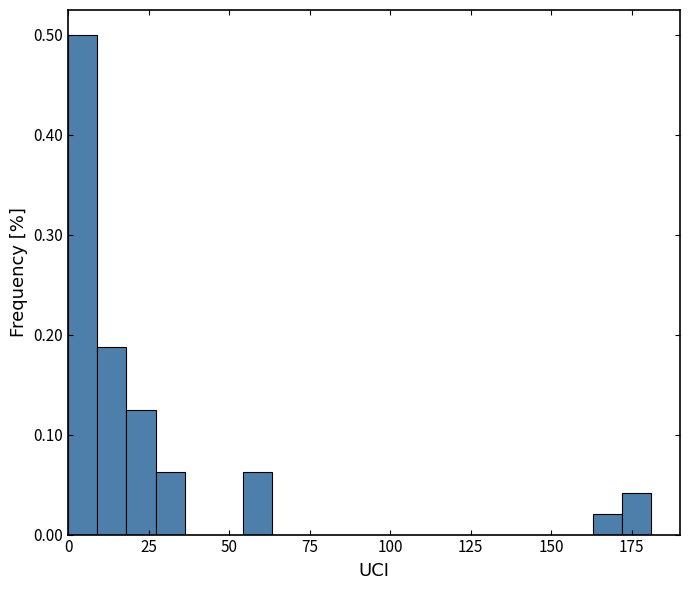

Read against the x-axis, roughly where is the centre of the tallest bar?

5